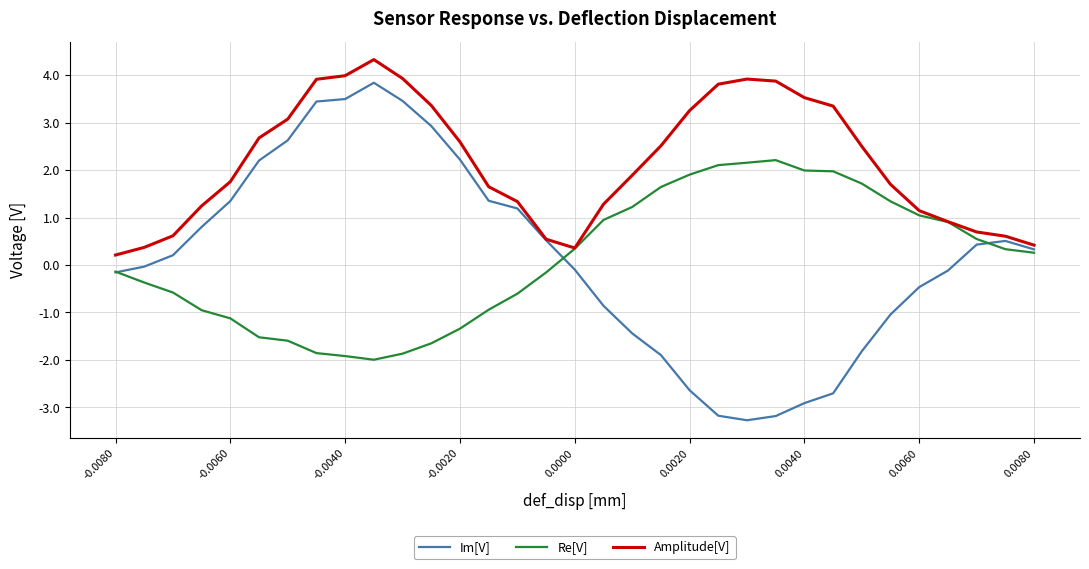

How many values in Im[V] are above zero?

17